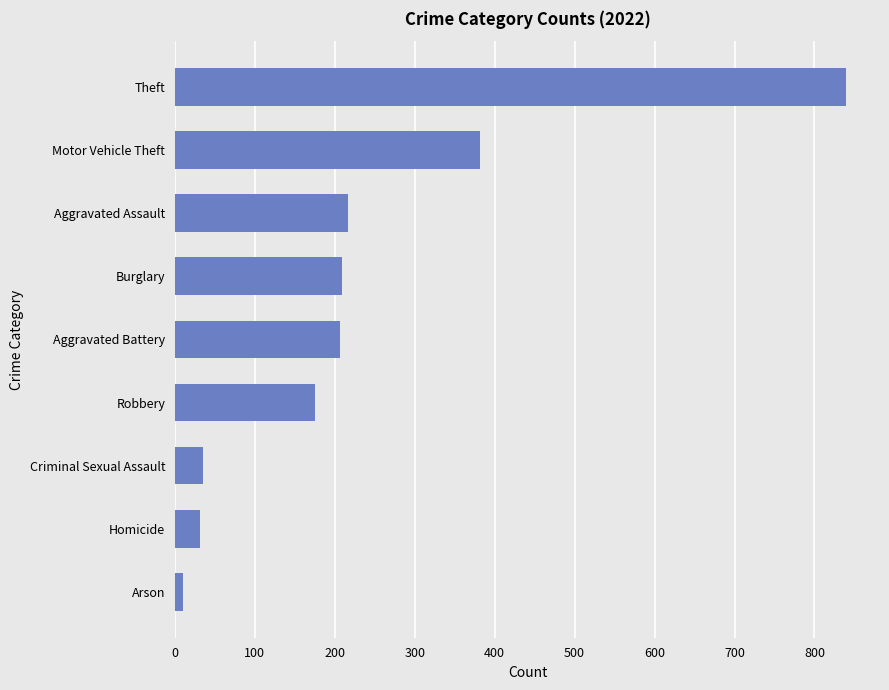

Count the number of categories in the chart.

9